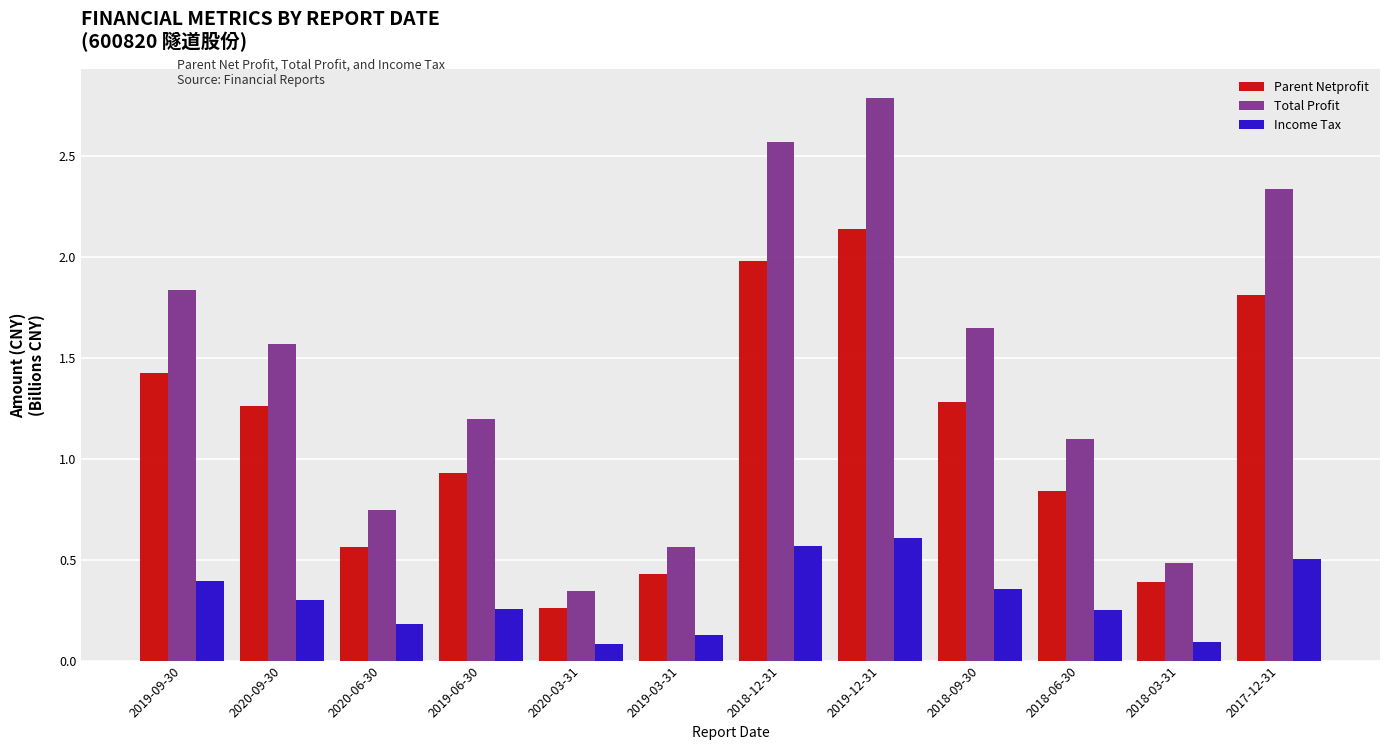

Where does the Parent Netprofit series first go above 1?

2019-09-30